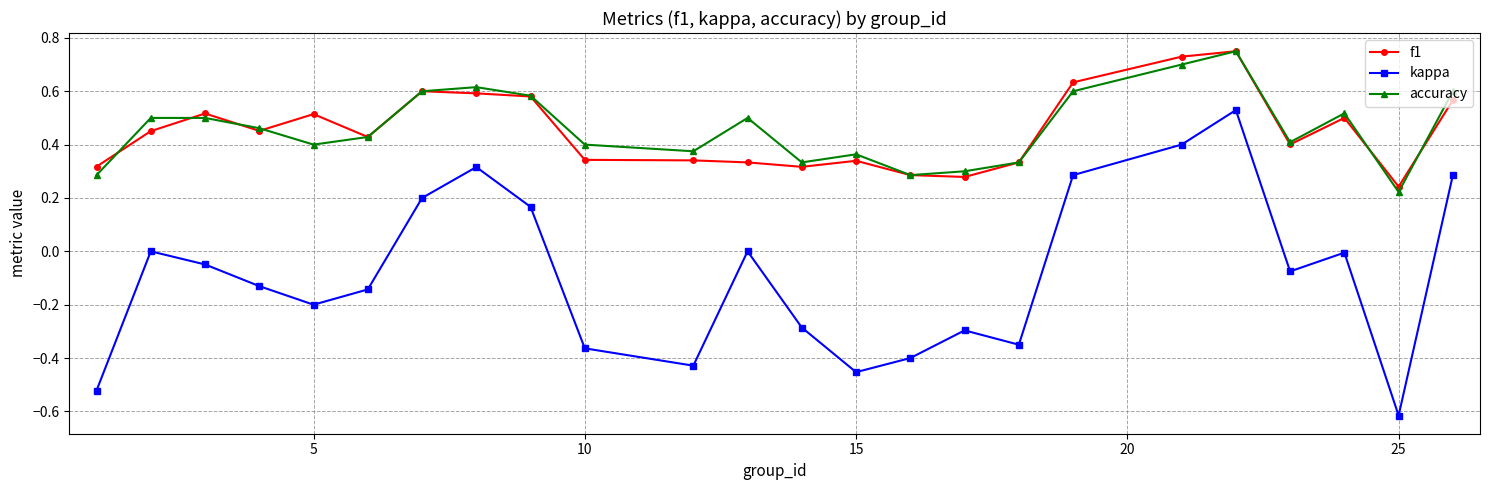

Does the chart have visible grid lines?

Yes